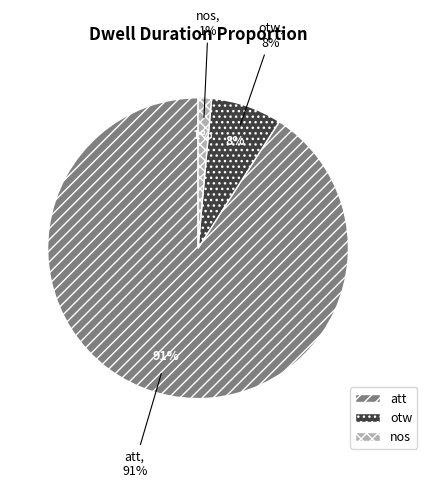

True or false: otw accounts for 8% of the total.

True